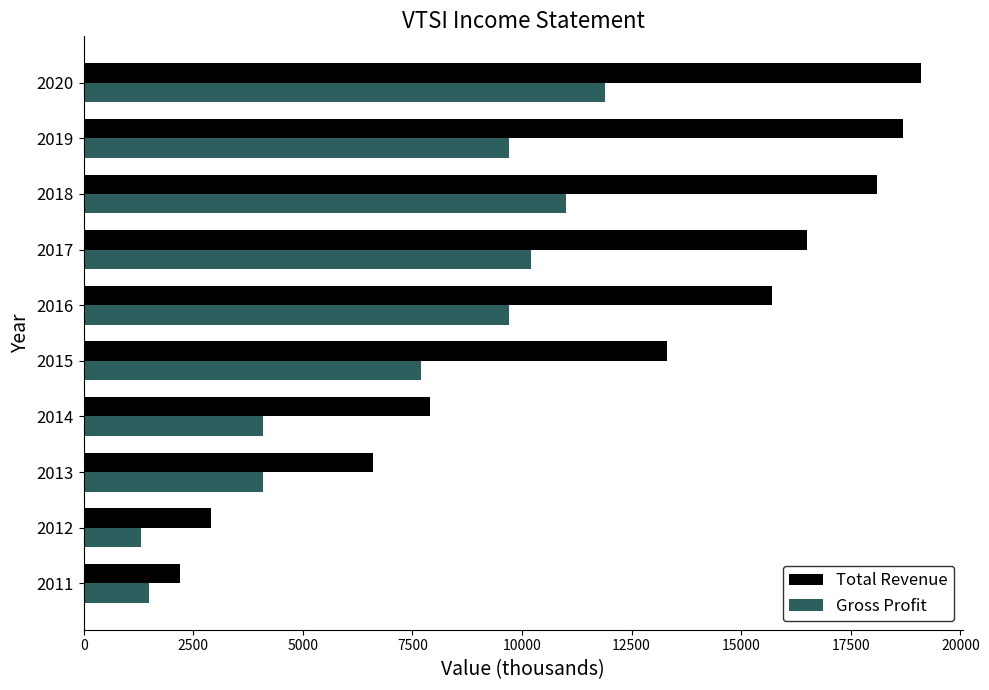

The value of Total Revenue at 2017 is 16500. True or false?

True